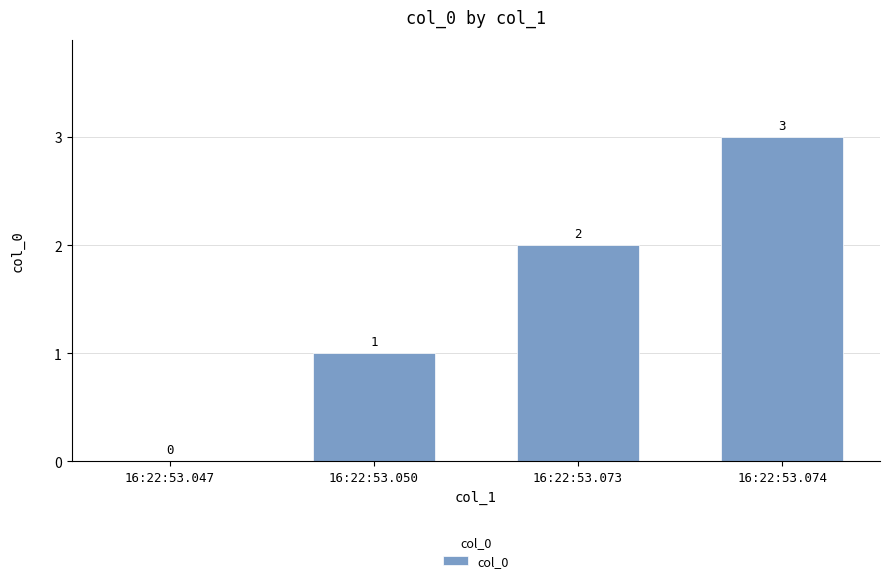

The value at 16:22:53.073 is 2. True or false?

True